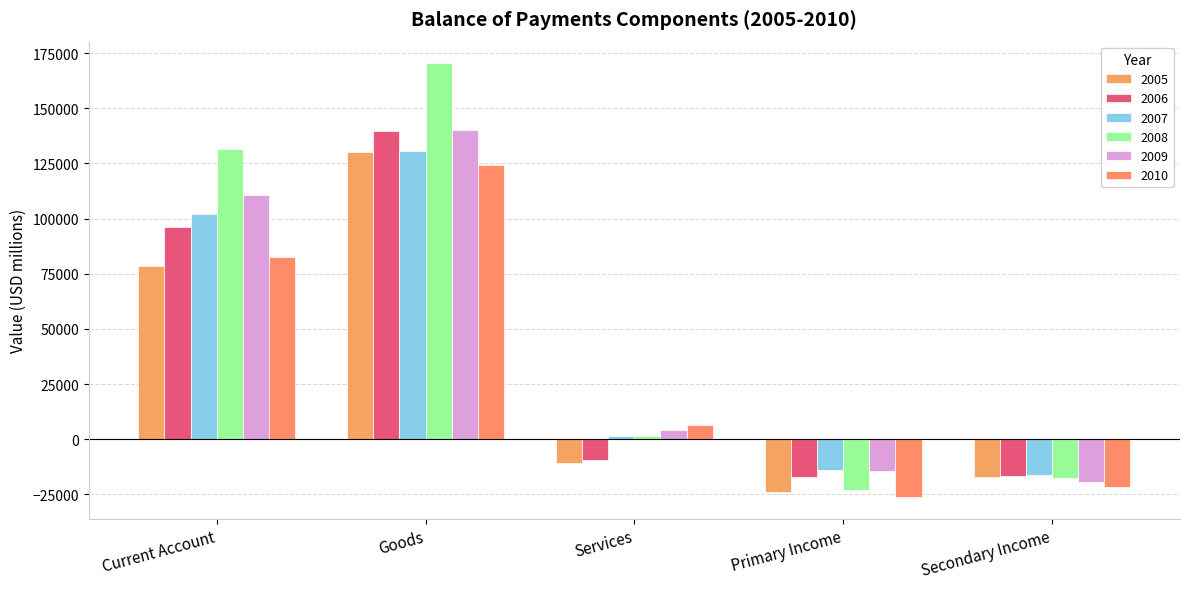

At how many categories does at least one series exceed 61520?

2